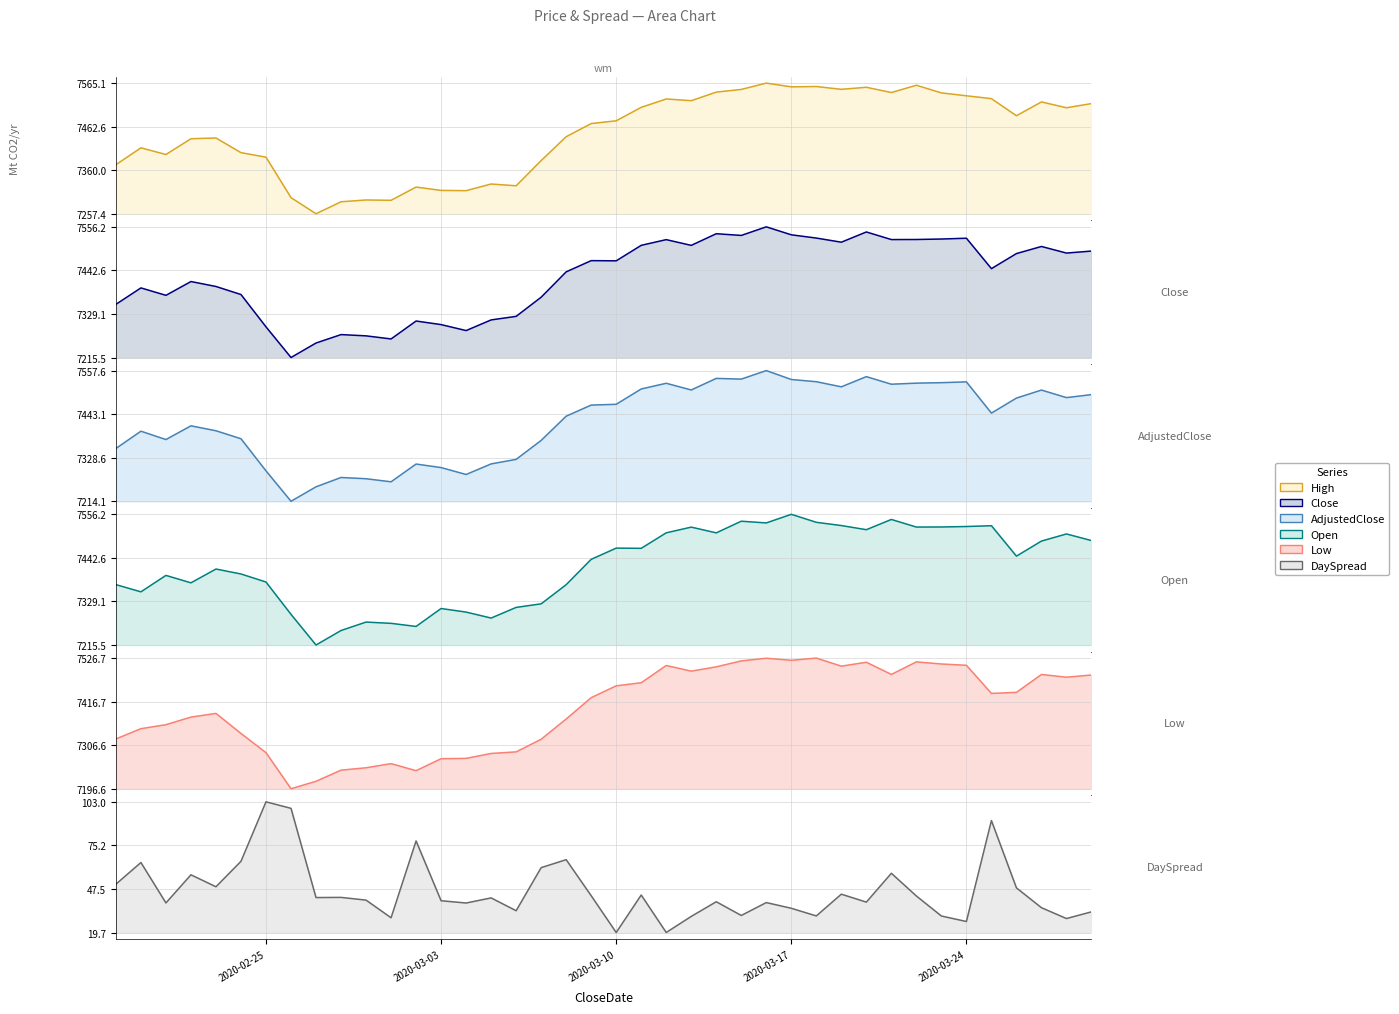

How many data points in Open are less than 7447?

20